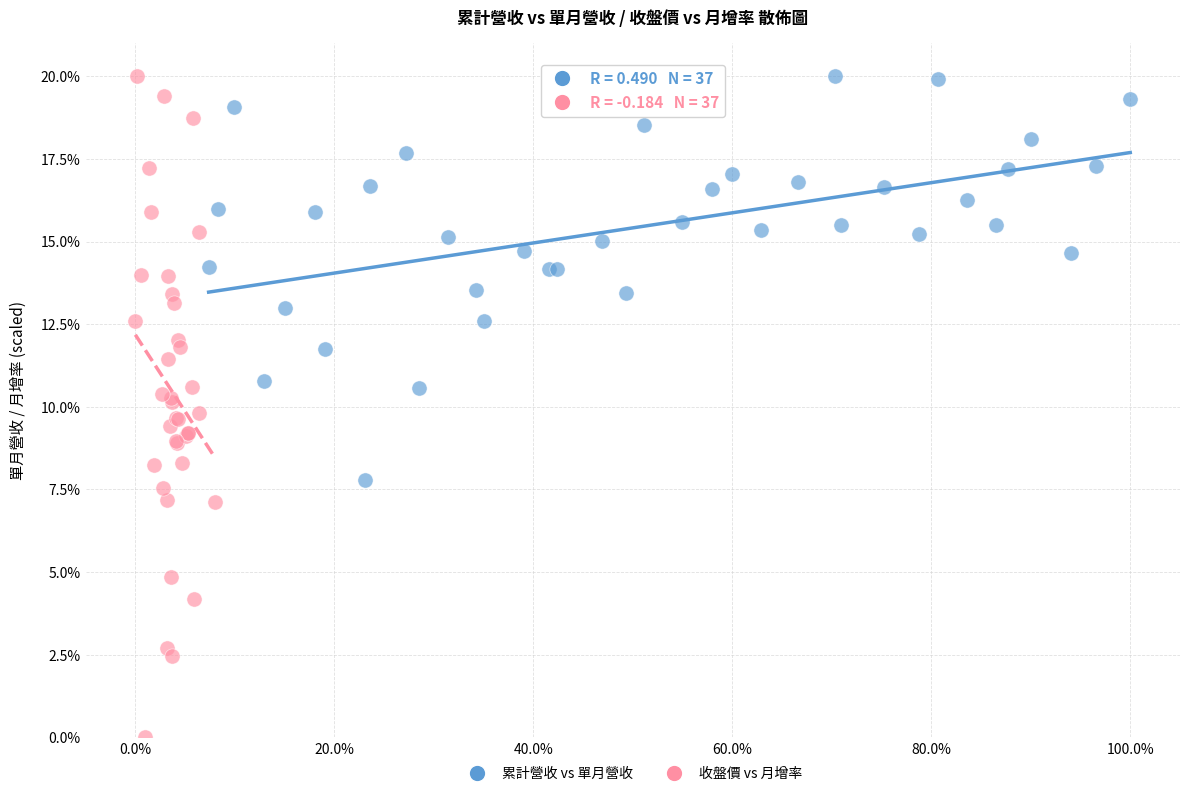

What are all the series names shown in the legend?

累計營收 vs 單月營收, 收盤價 vs 月增率